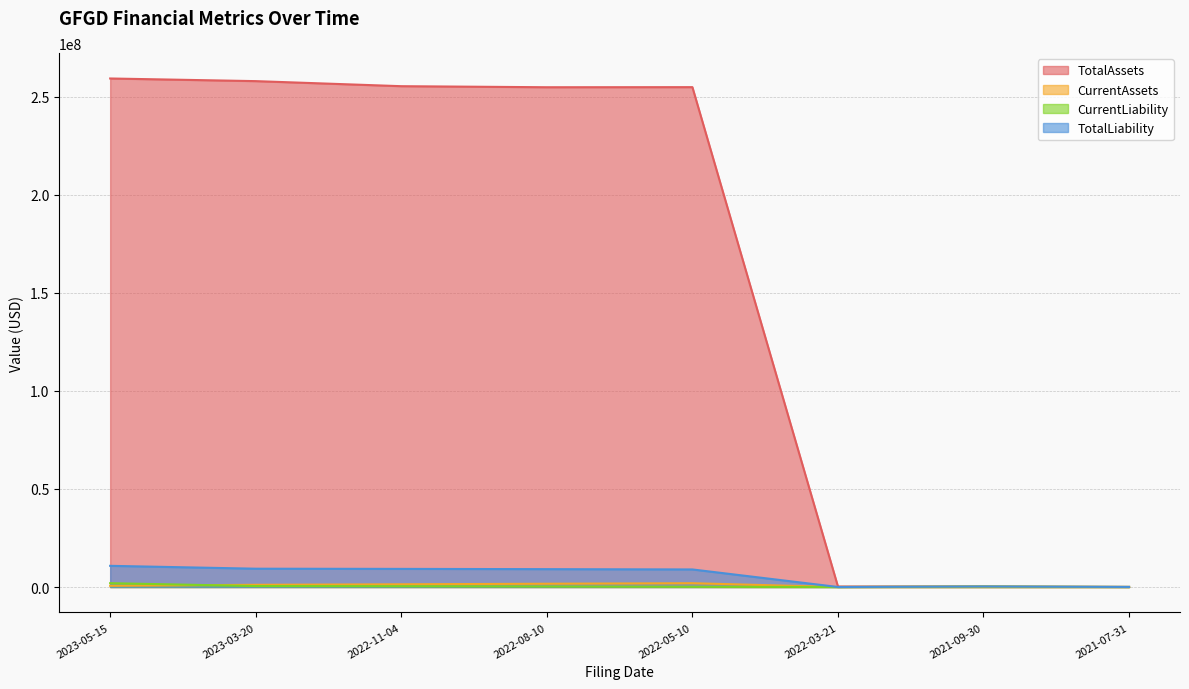

True or false: TotalAssets has more than 2 points higher than both neighbors.

False